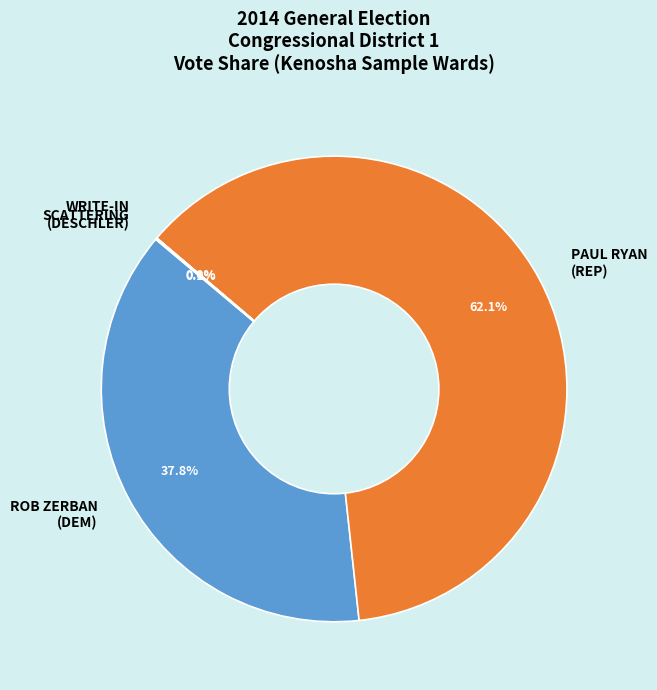

True or false: ROB ZERBAN (DEM) accounts for 14% of the total.

False